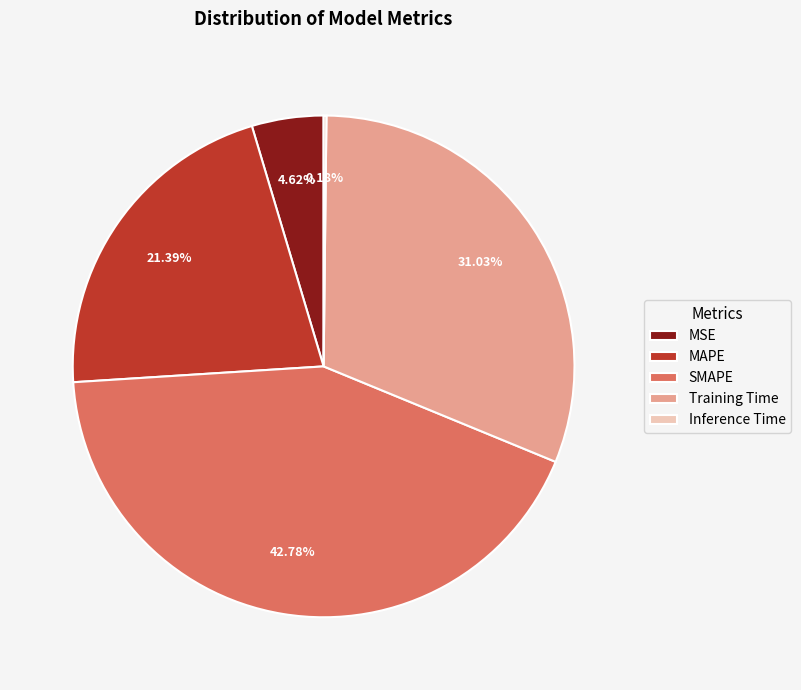

Is it true that MSE is 15% of the pie?

False